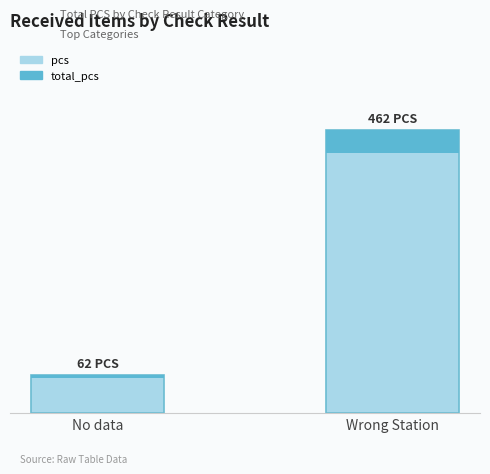

What are all the series names shown in the legend?

pcs, total_pcs